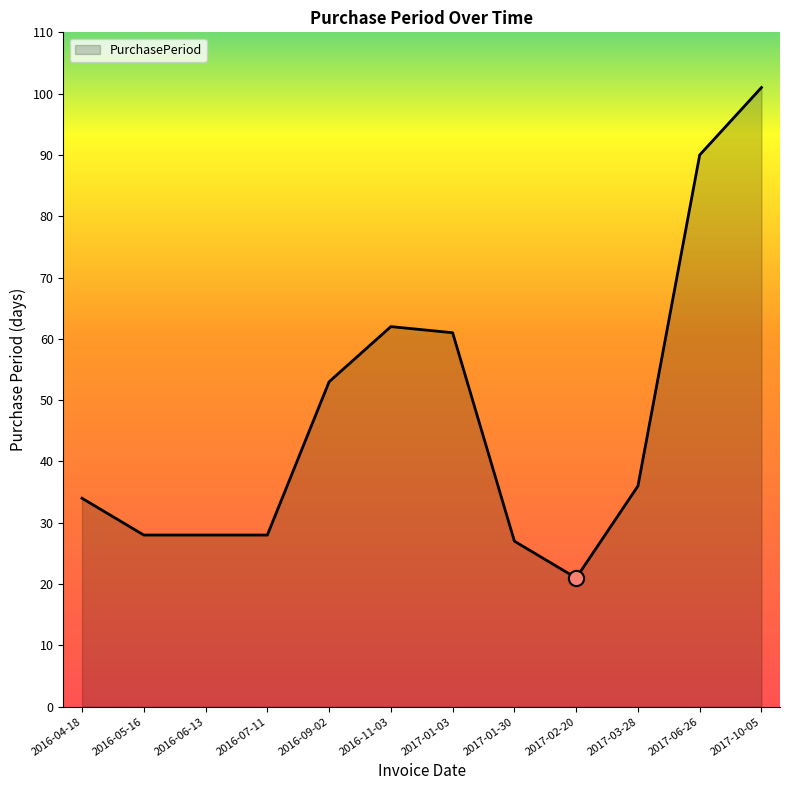

Between 2016-04-18 and 2017-01-03, which is larger?

2017-01-03